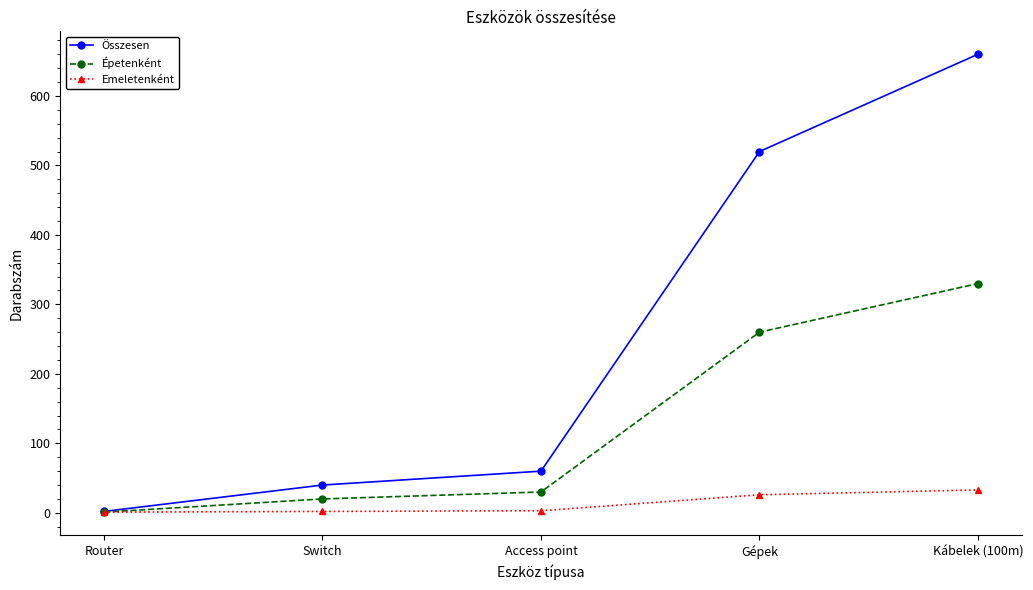

Is this an area chart (filled region under the line)?

No